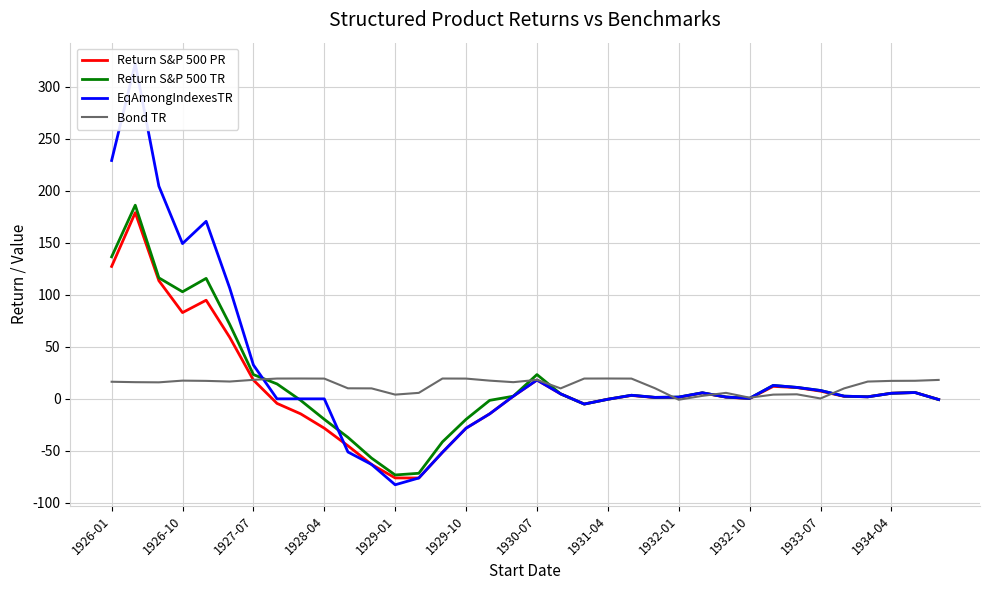

What is the maximum value for Return S&P 500 PR?

179.0